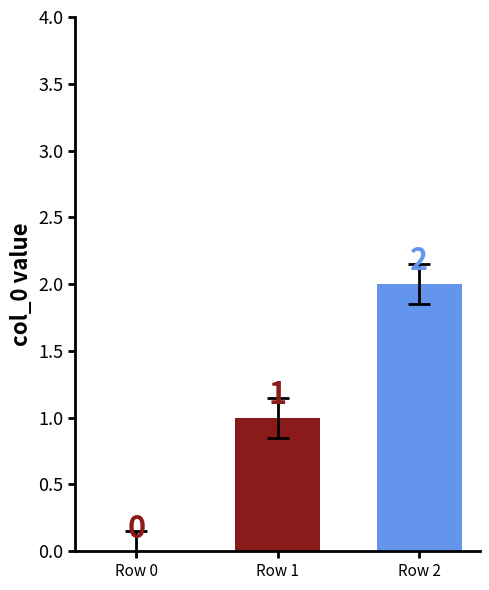

How many data points does each series have?

3